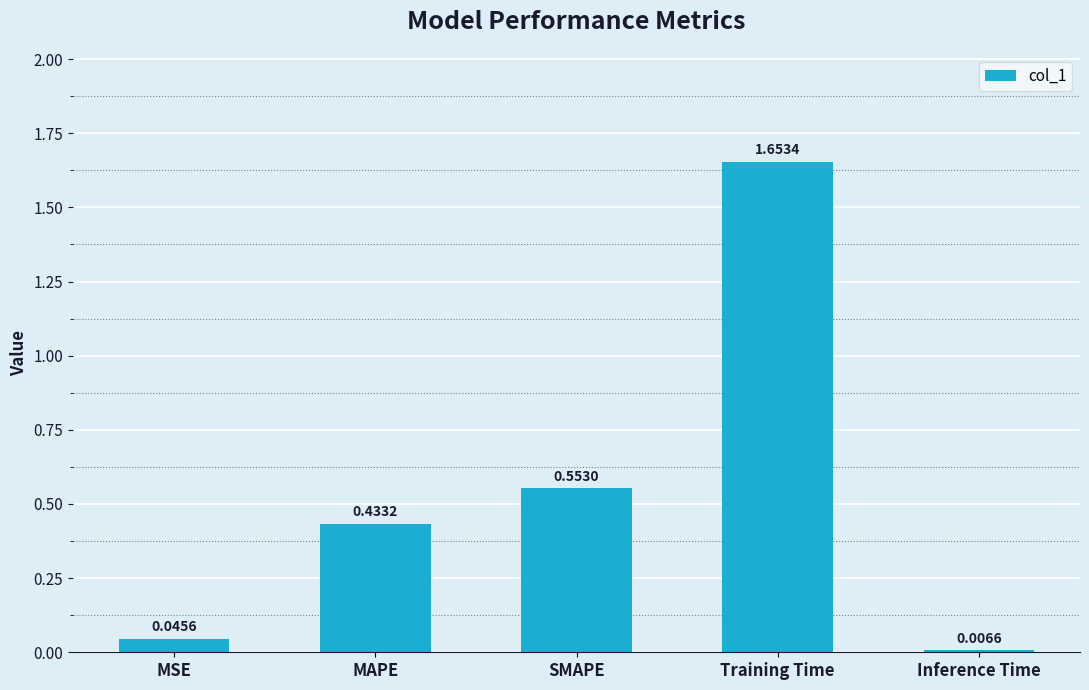

What is the change in value from MSE to MAPE?

+0.4